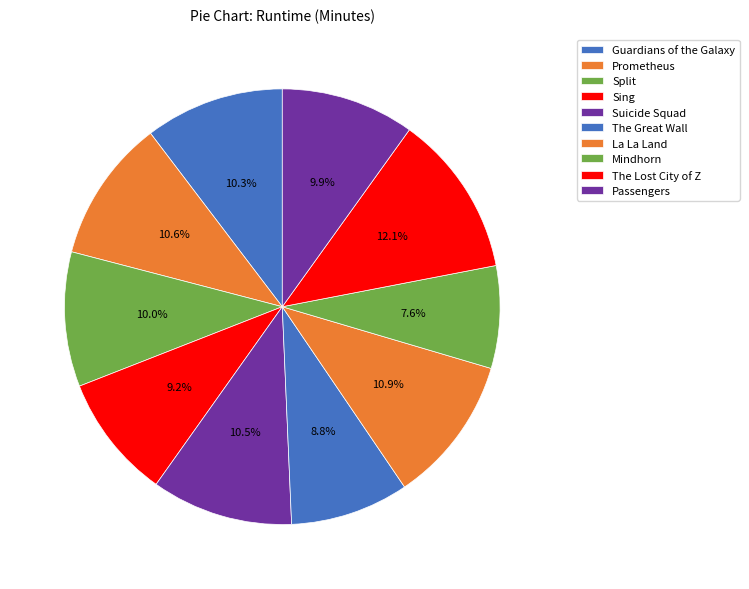

How many slices are in this pie chart?

10